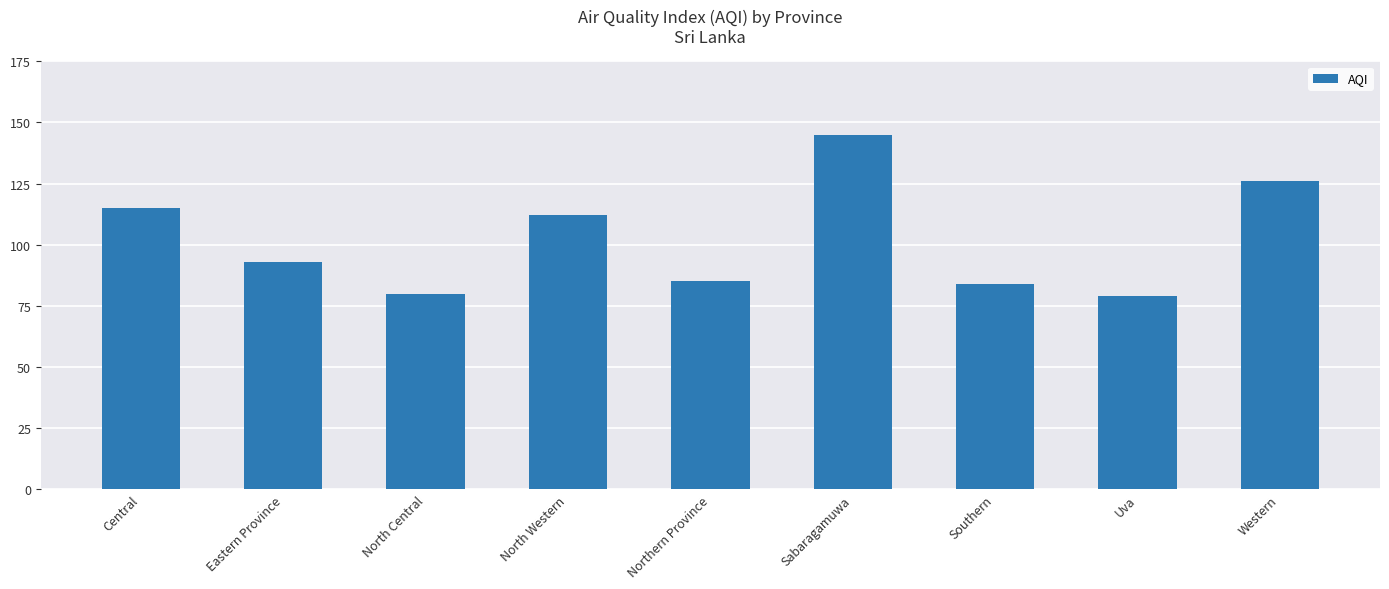

How many bars are there in total?

9